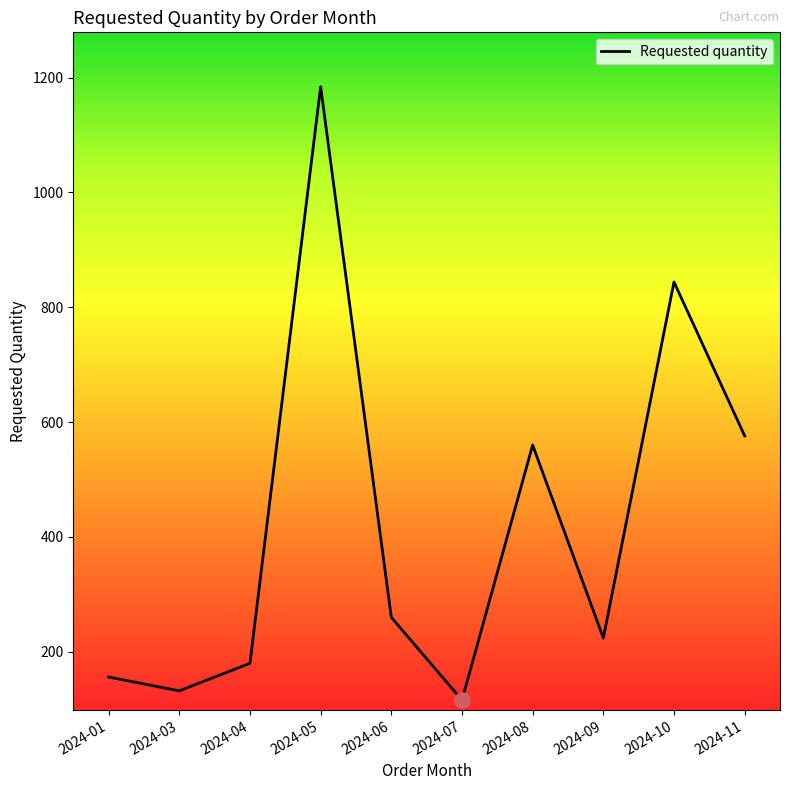

What is the change in value from 2024-05 to 2024-11?

-608